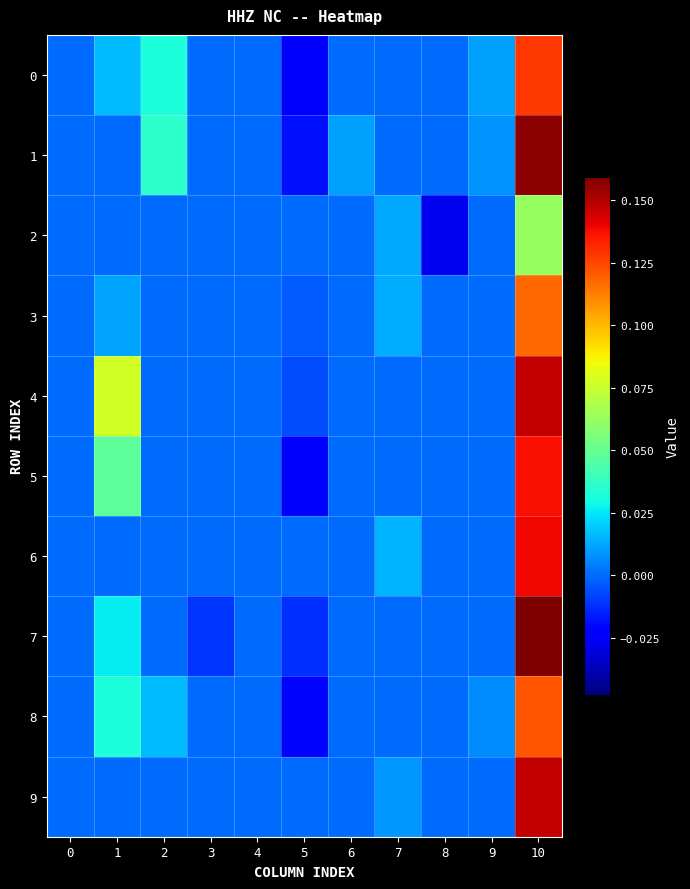

Reading left to right, extract all data points from this chart.

0: 0=0.0	1=0.0	2=0.0	3=0.0	4=0.0	5=-0.0	6=0.0	7=0.0	8=0.0	9=0.0	10=0.1
1: 0=0.0	1=0.0	2=0.0	3=0.0	4=0.0	5=-0.0	6=0.0	7=0.0	8=0.0	9=0.0	10=0.2
2: 0=0.0	1=0.0	2=0.0	3=0.0	4=0.0	5=0.0	6=0.0	7=0.0	8=-0.0	9=0.0	10=0.1
3: 0=0.0	1=0.0	2=0.0	3=0.0	4=0.0	5=-0.0	6=0.0	7=0.0	8=0.0	9=0.0	10=0.1
4: 0=0.0	1=0.1	2=0.0	3=0.0	4=0.0	5=-0.0	6=0.0	7=0.0	8=0.0	9=0.0	10=0.1
5: 0=0.0	1=0.0	2=0.0	3=0.0	4=0.0	5=-0.0	6=0.0	7=0.0	8=0.0	9=0.0	10=0.1
6: 0=0.0	1=0.0	2=0.0	3=0.0	4=0.0	5=0.0	6=0.0	7=0.0	8=0.0	9=0.0	10=0.1
7: 0=0.0	1=0.0	2=0.0	3=-0.0	4=0.0	5=-0.0	6=0.0	7=0.0	8=0.0	9=0.0	10=0.2
8: 0=0.0	1=0.0	2=0.0	3=0.0	4=0.0	5=-0.0	6=0.0	7=0.0	8=0.0	9=0.0	10=0.1
9: 0=0.0	1=0.0	2=0.0	3=0.0	4=0.0	5=0.0	6=0.0	7=0.0	8=0.0	9=0.0	10=0.1